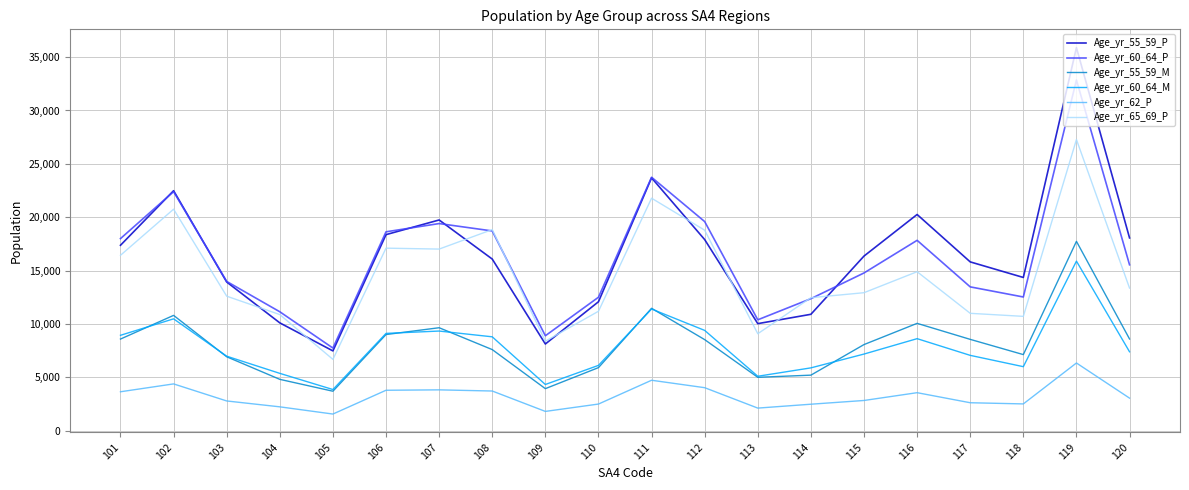

True or false: Age_yr_65_69_P and Age_yr_62_P cross at least once.

False